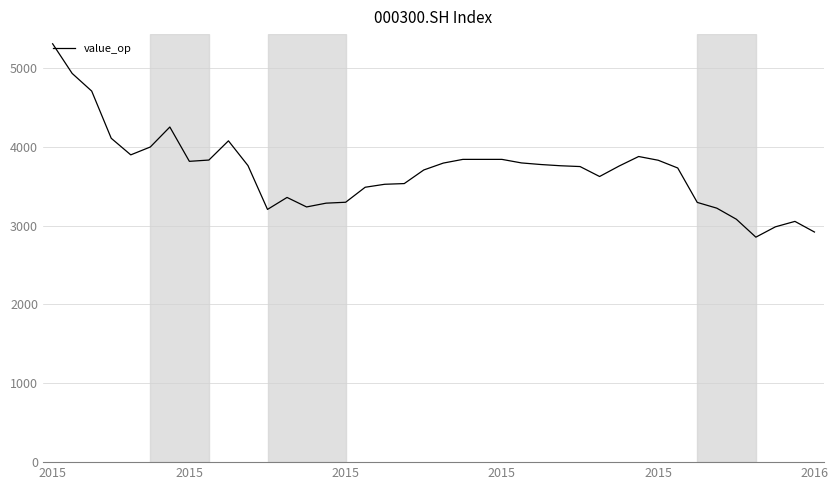

What is the maximum value shown in the chart?

5306.6